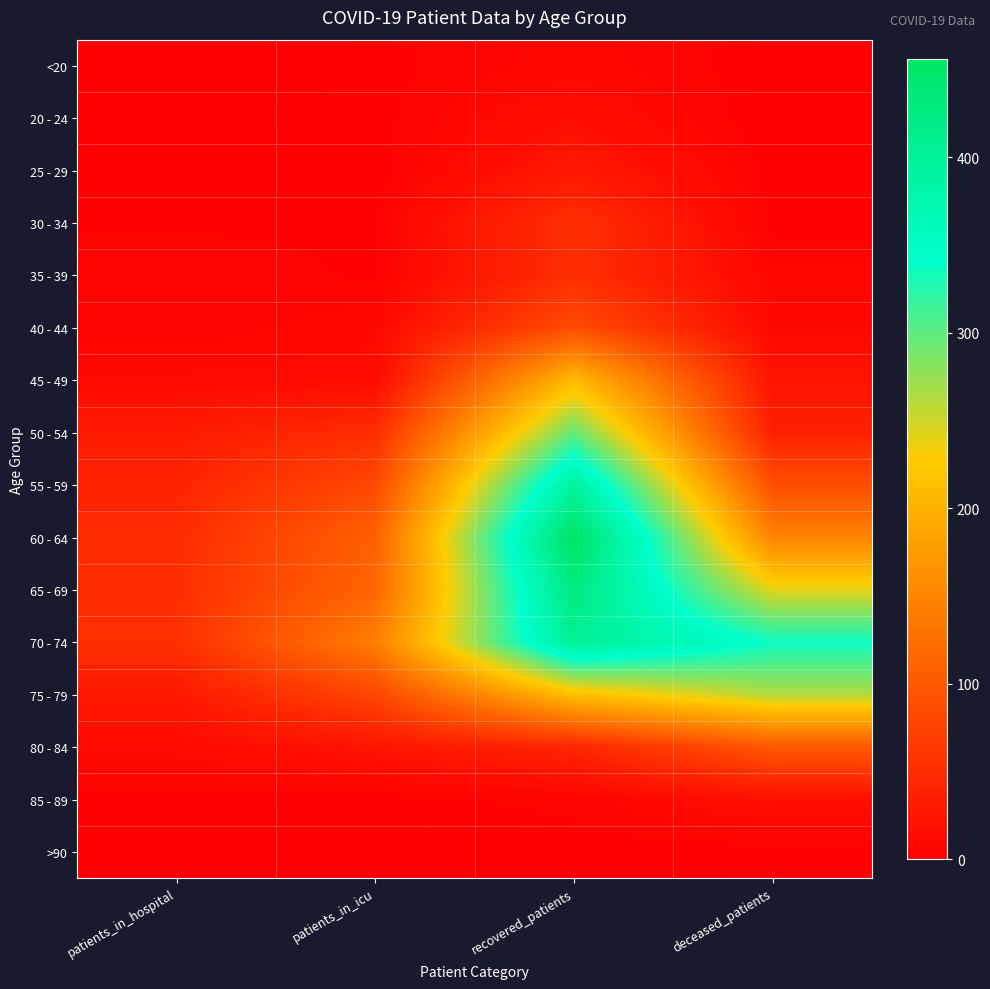

Rank the series at patients_in_icu from highest to lowest value.

70 - 74, 65 - 69, 60 - 64, 55 - 59, 75 - 79, 50 - 54, 80 - 84, 45 - 49, 40 - 44, 30 - 34, 35 - 39, <20, 20 - 24, 85 - 89, 25 - 29, >90